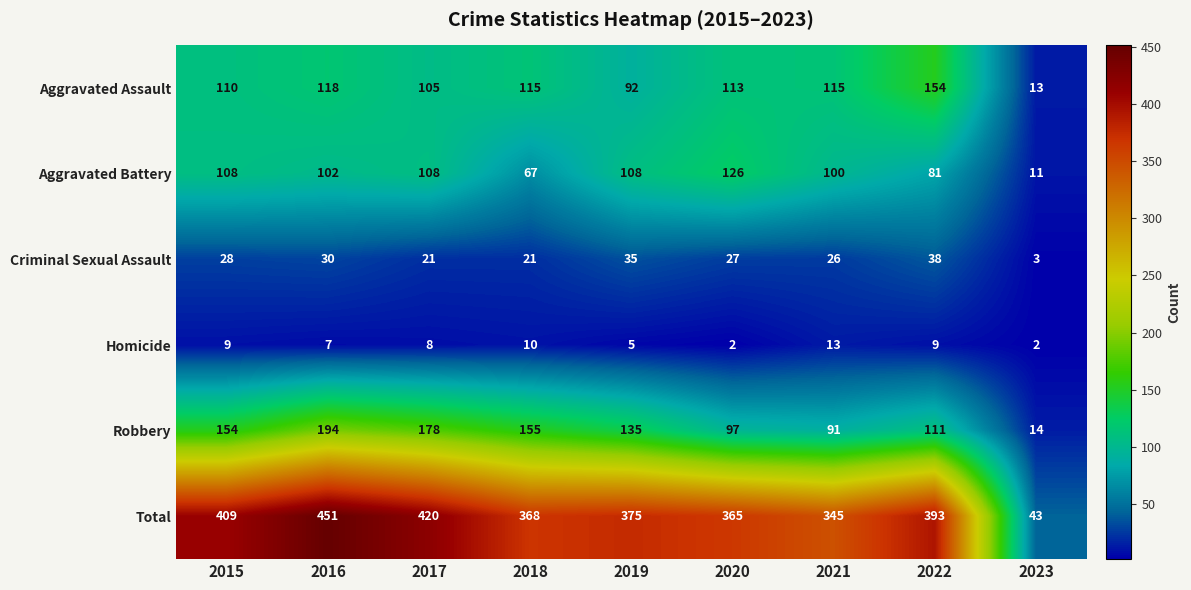

Between 2020 and 2021, which series saw the biggest shift?

Aggravated Battery